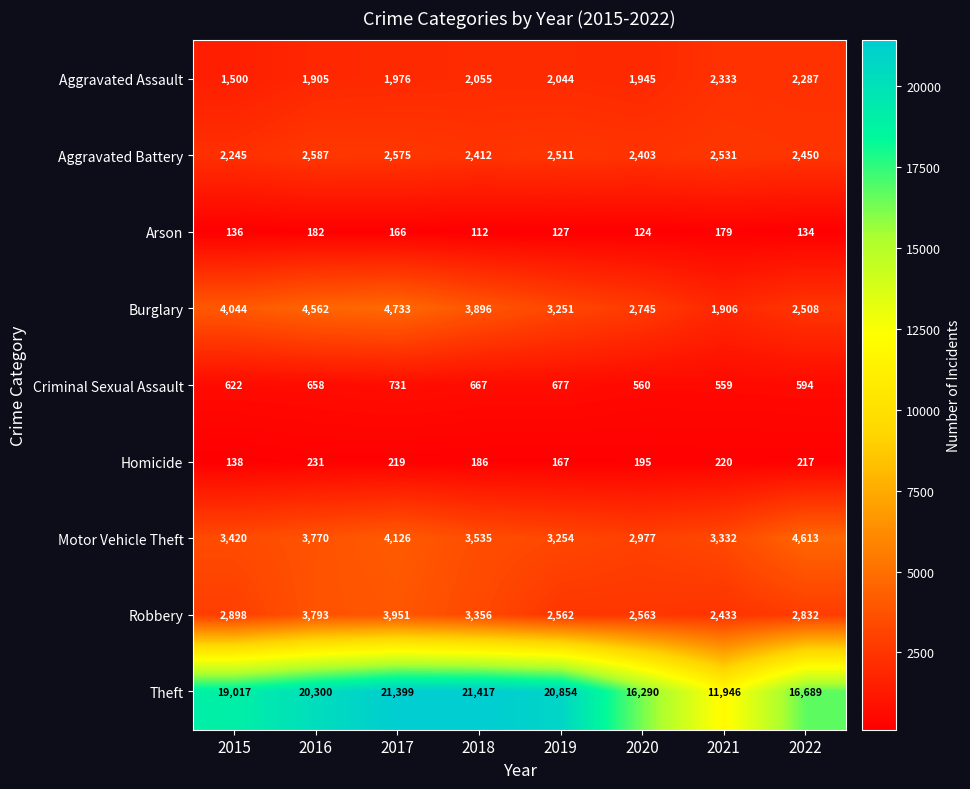

The Aggravated Battery series shows 1076 at 2016. True or false?

False